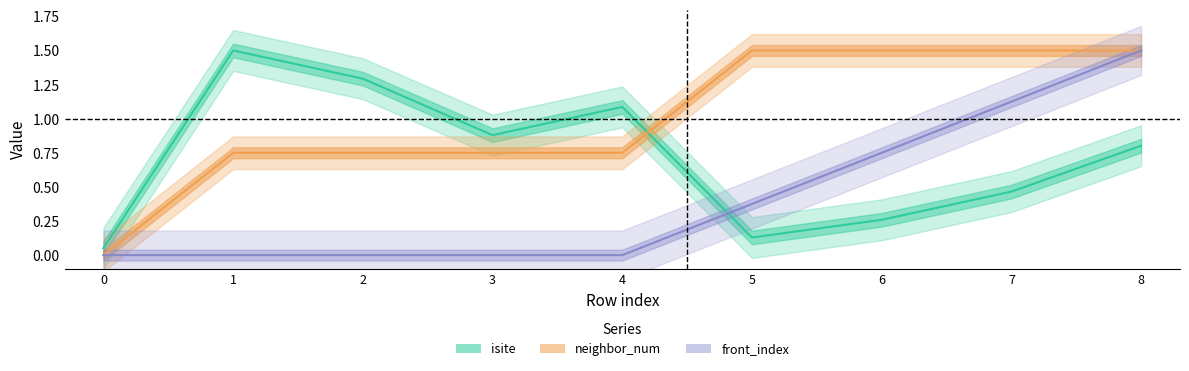

Rank the series by their maximum value, from highest to lowest.

isite, neighbor_num, front_index